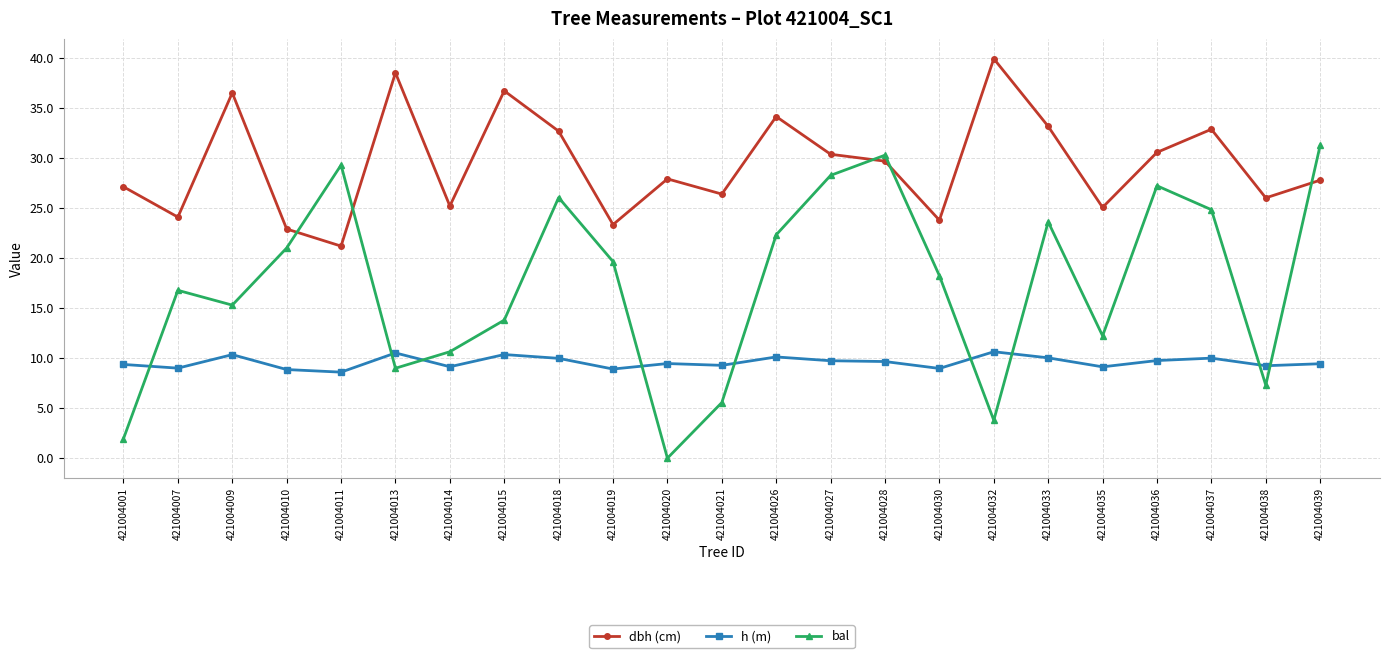

What is the value of the bal point at the 16th from the left?

18.2